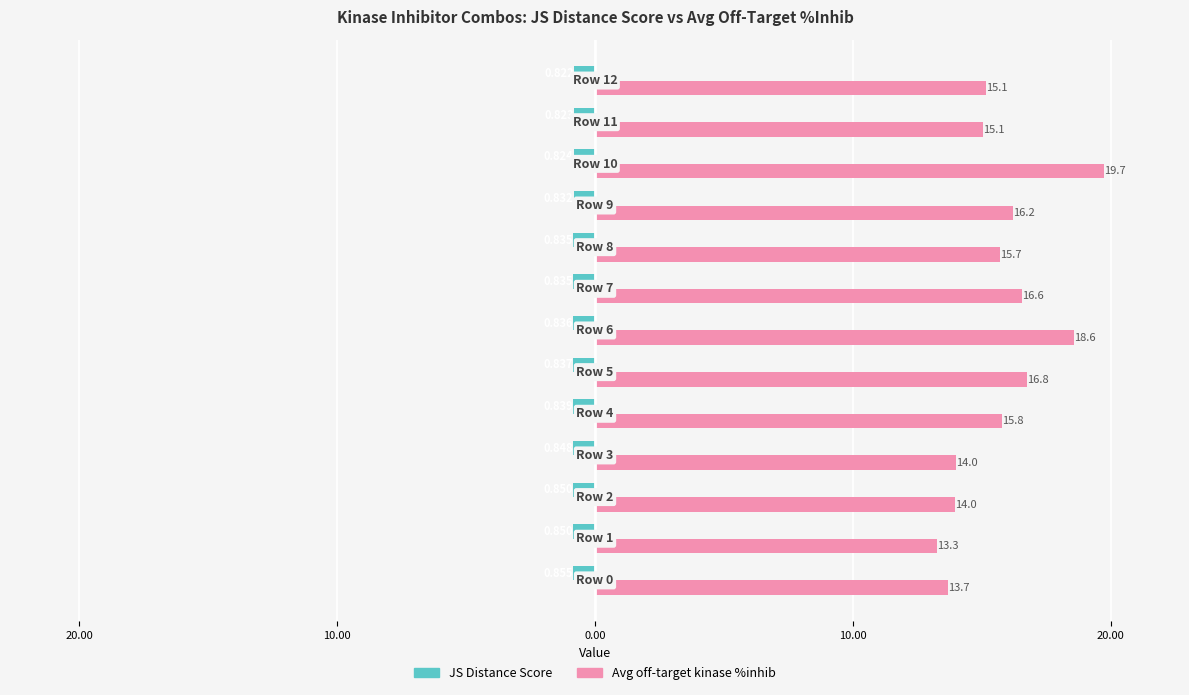

Is it true that JS Distance Score equals -1.2 at 30.00?

False